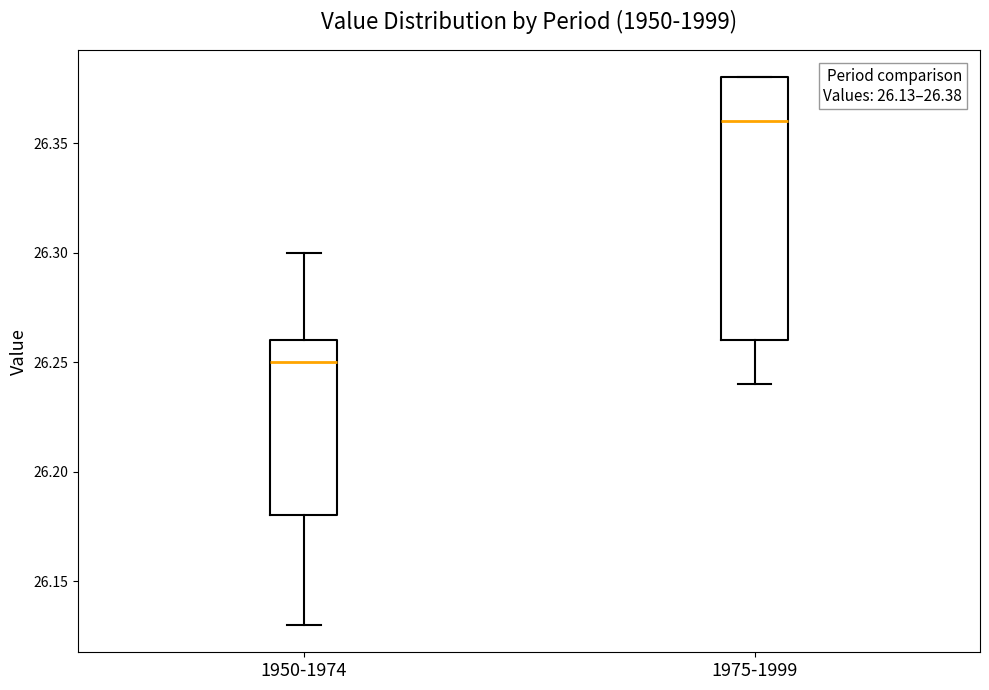

Which box has the highest median line?

1975-1999